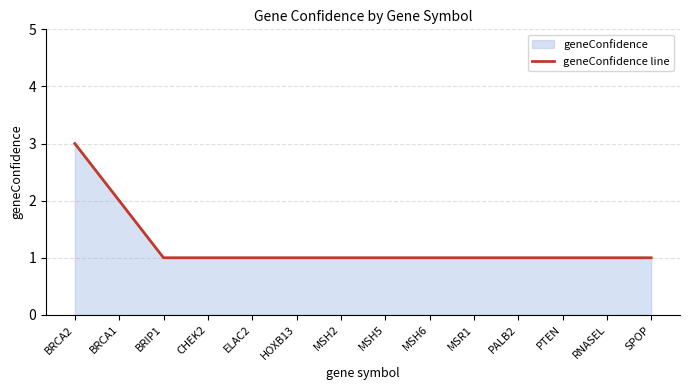

Count the number of categories in the chart.

14